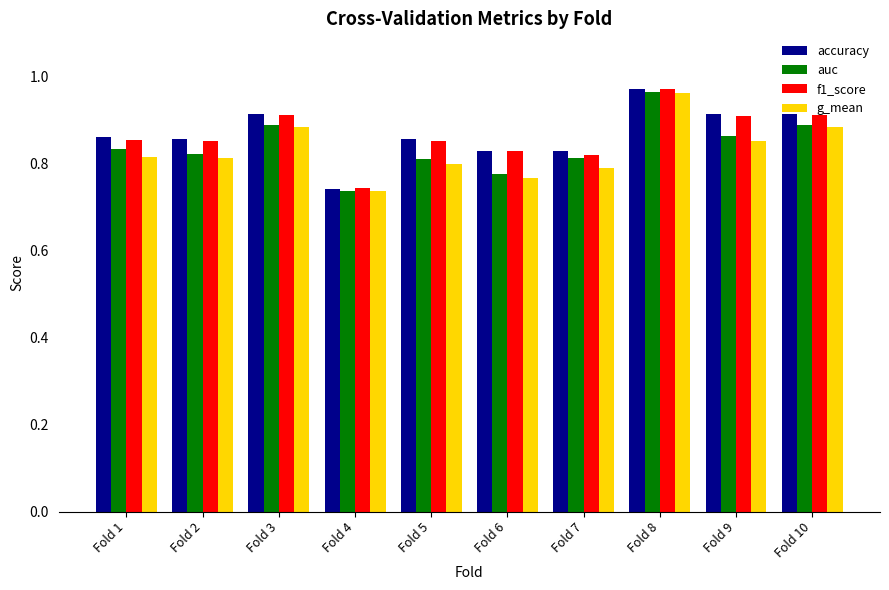

Is it true that accuracy equals 1.2 at Fold 4?

False